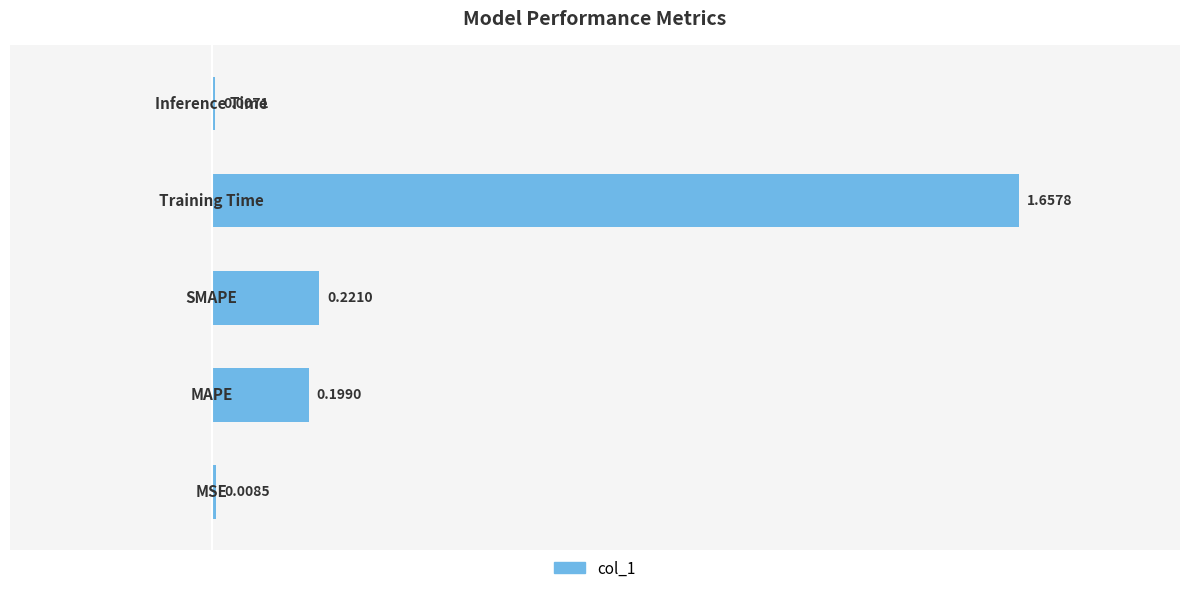

What is the sum of all values?

2.1